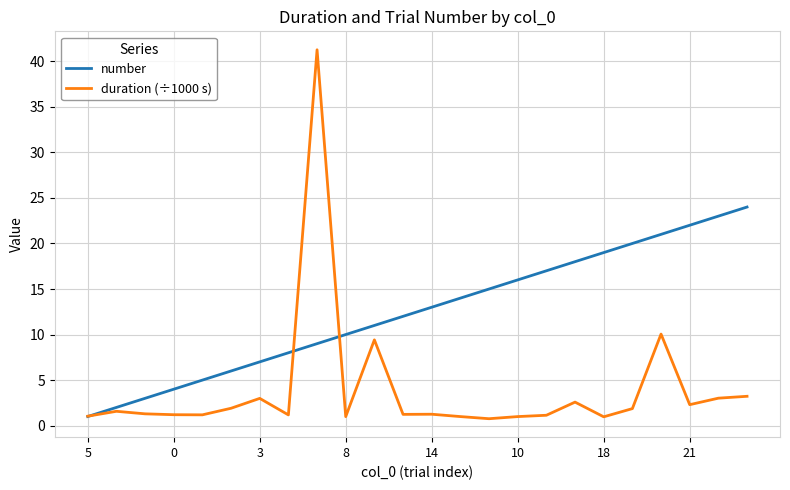

List the series in order of their peak value, highest first.

duration (÷1000 s), number